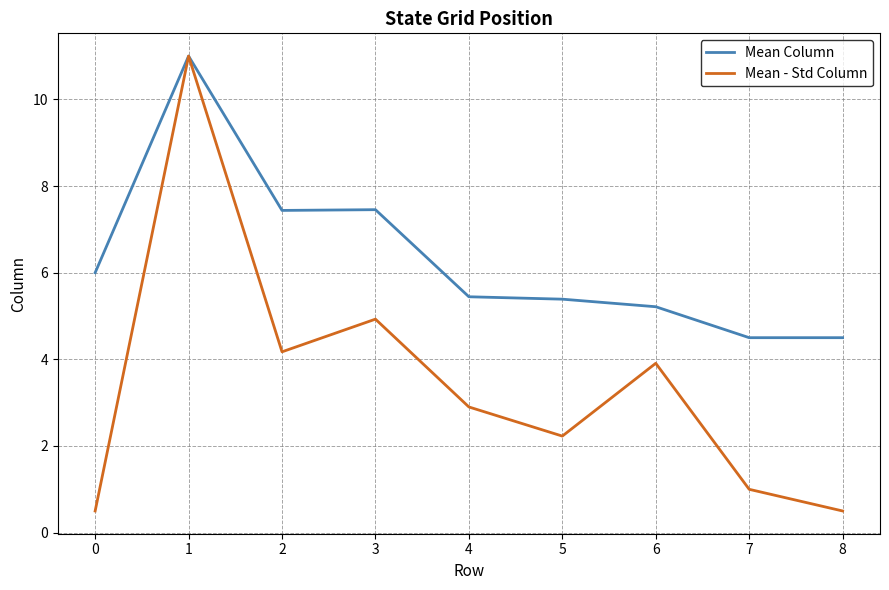

Which series has the largest range (max minus min)?

Mean - Std Column